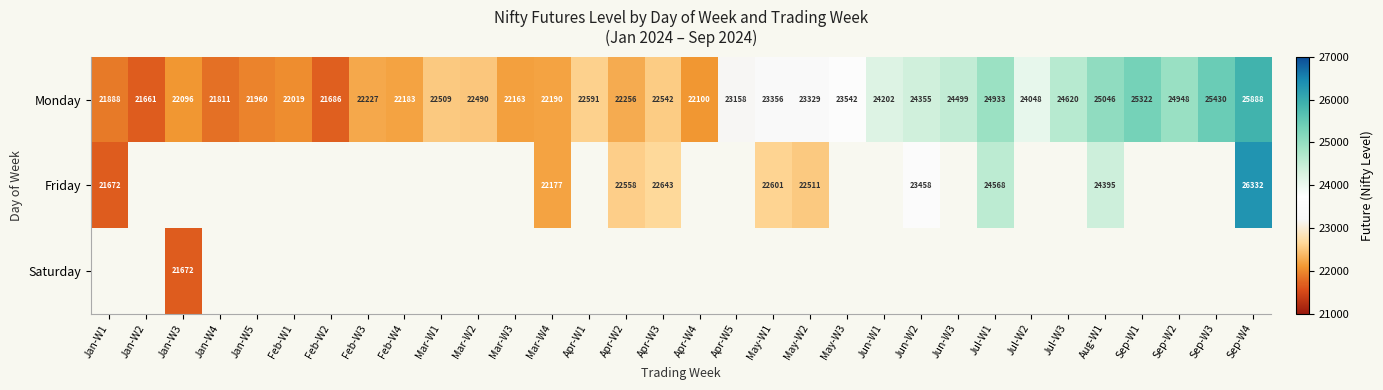

Which category has the lowest value across all series?

Jan-W2